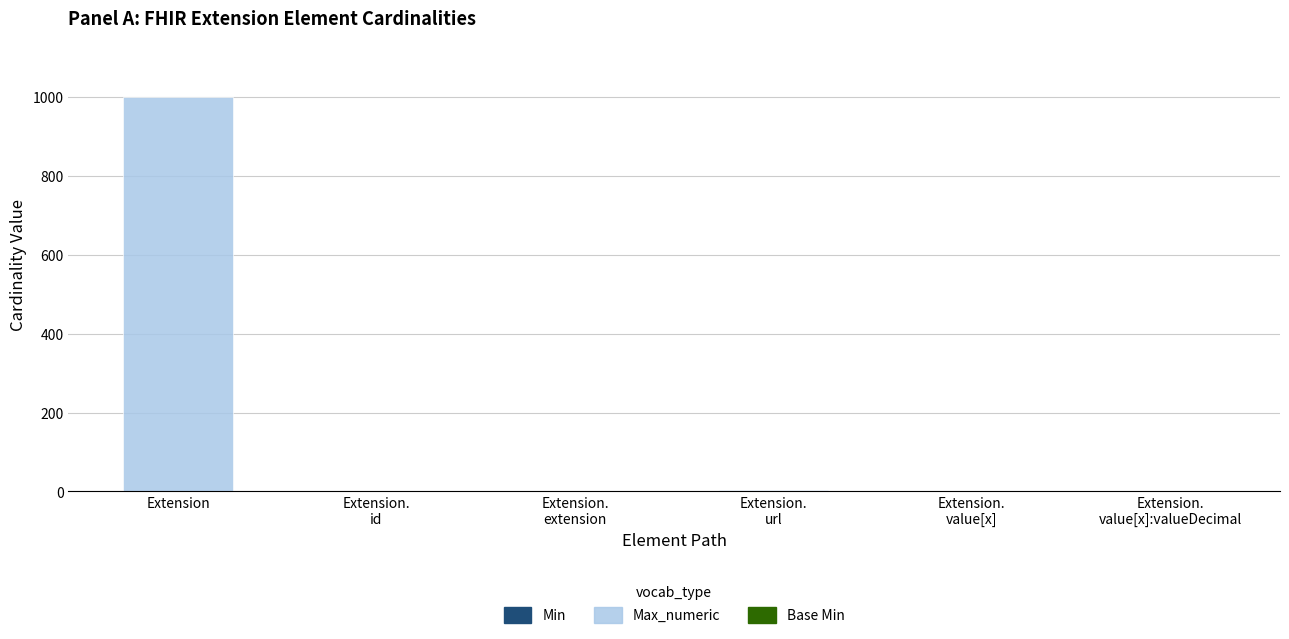

At which category is the sum across all series the highest?

Extension